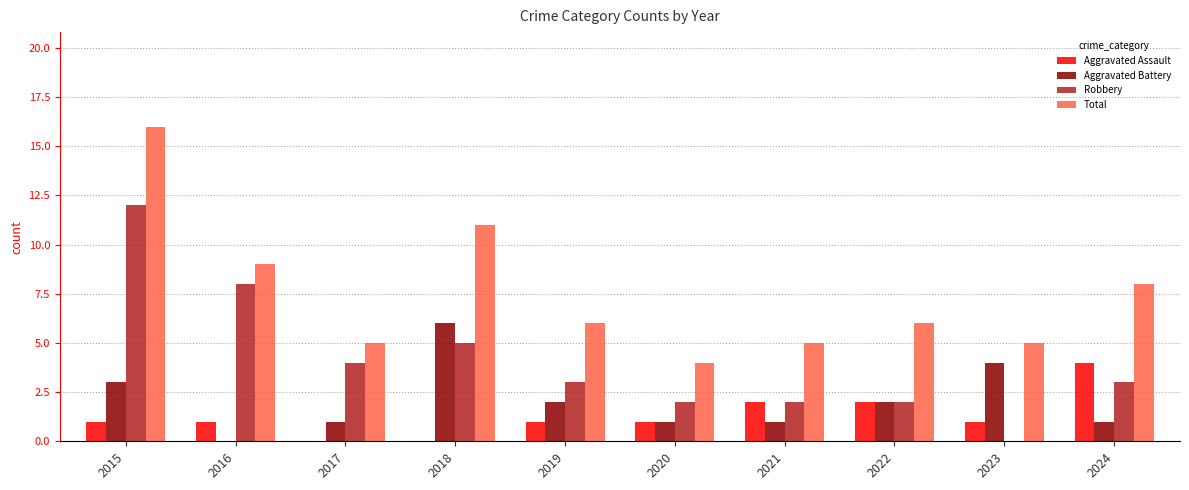

What is the difference between the Aggravated Battery values at 2019 and 2020?

1